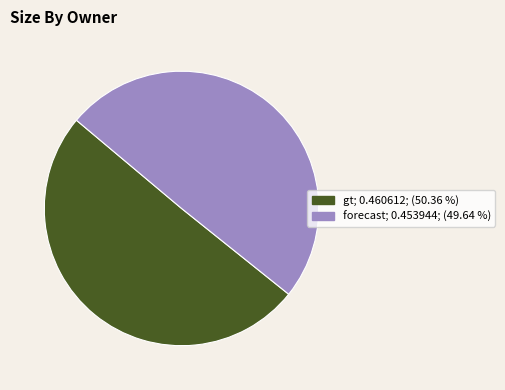

Combined, do forecast and gt account for over 50%?

Yes